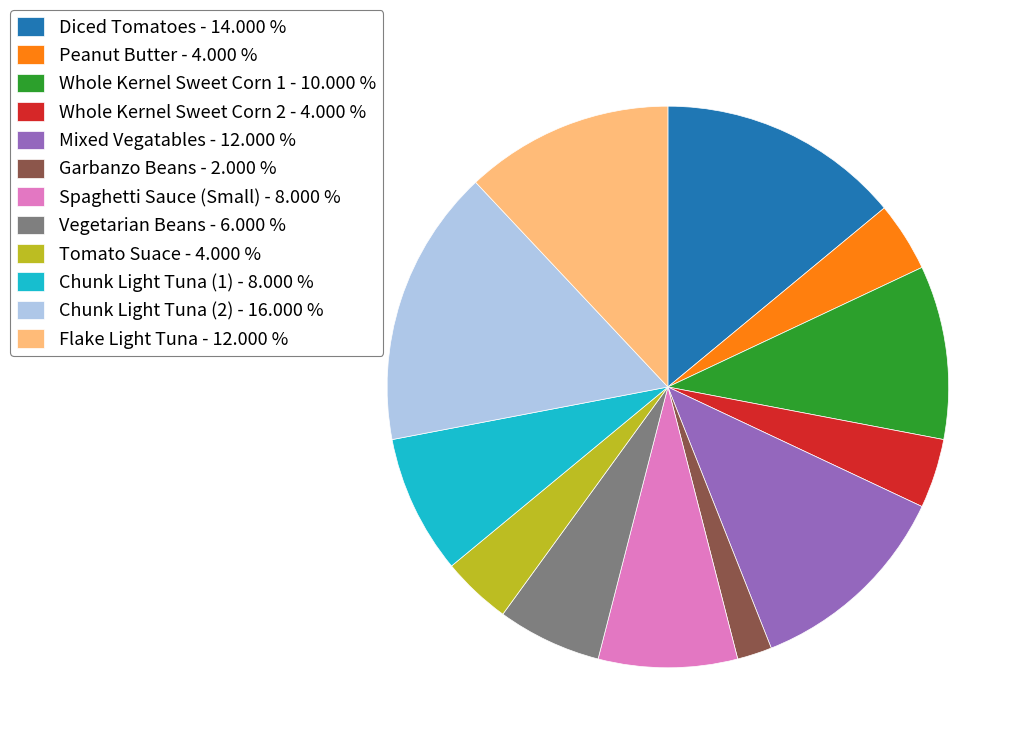

Is Chunk Light Tuna (1) the majority of the pie?

No